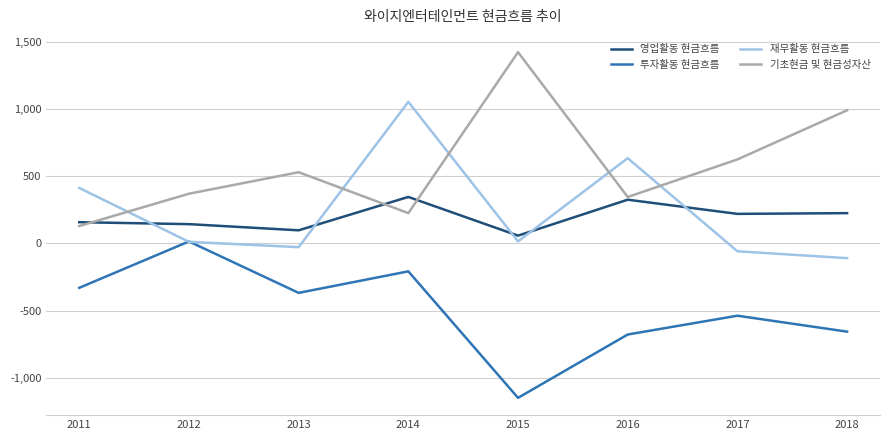

True or false: 재무활동 현금흐름 has a value of 1051.7 at 2014.

True